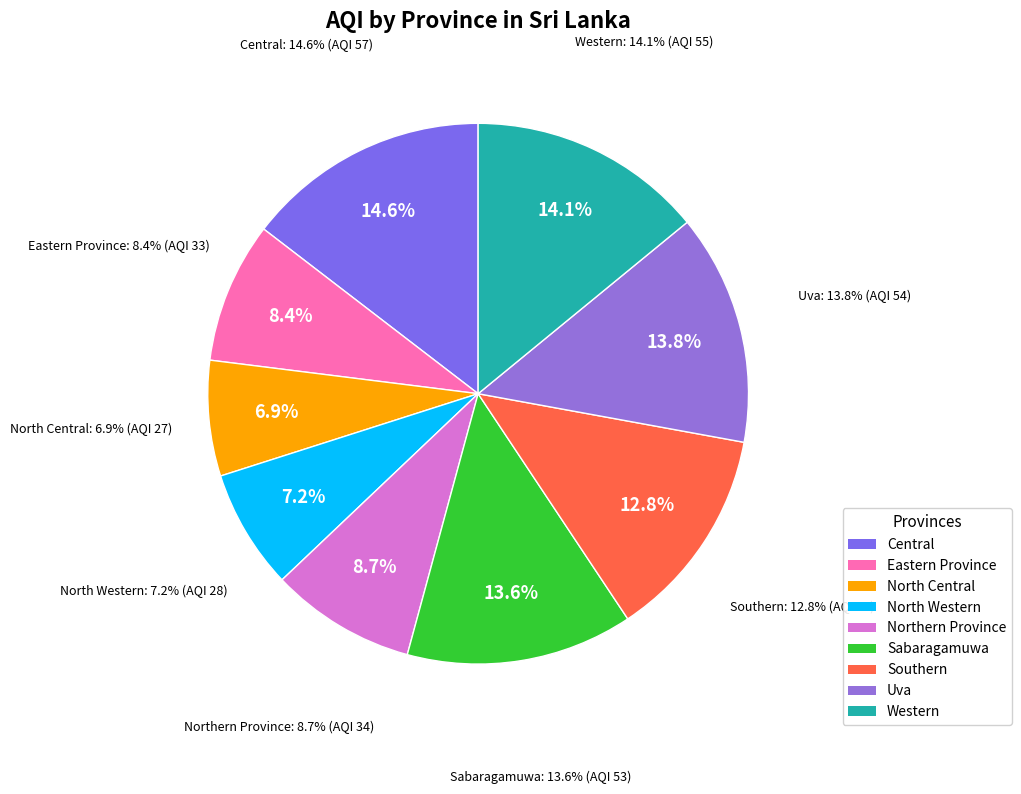

What is the change in value from North Western to Northern Province?

+6